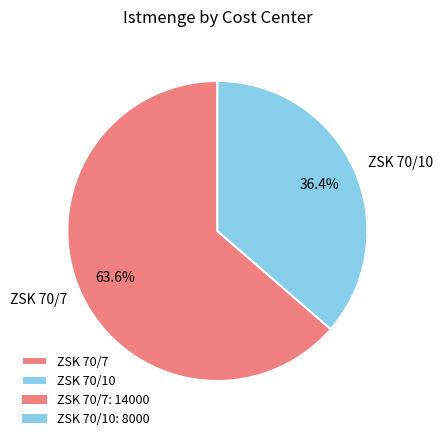

What is the majority slice?

ZSK 70/7